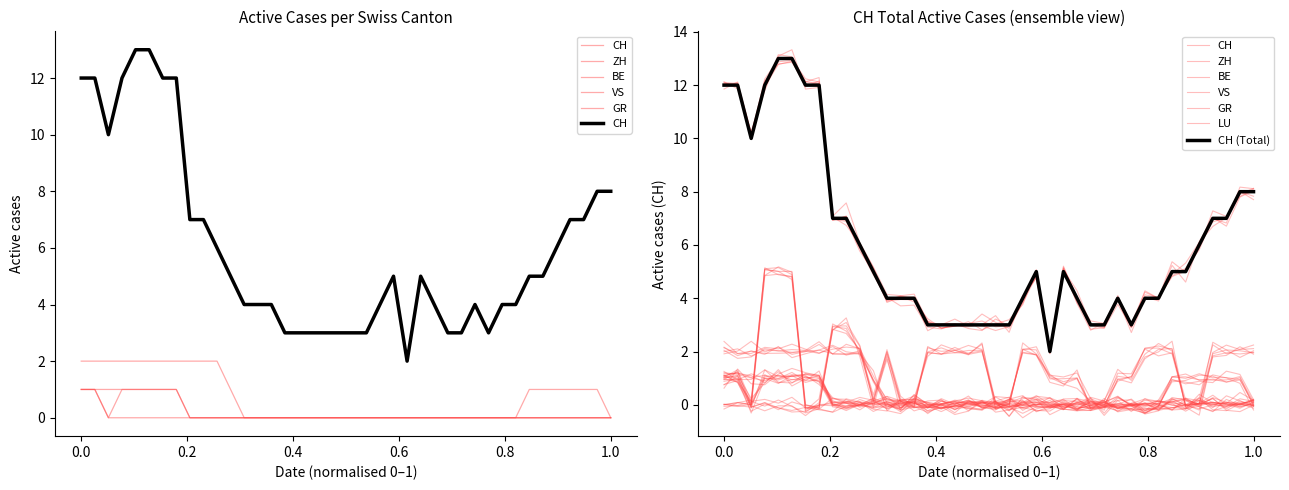

True or false: BE has more than 2 interior local peaks.

False